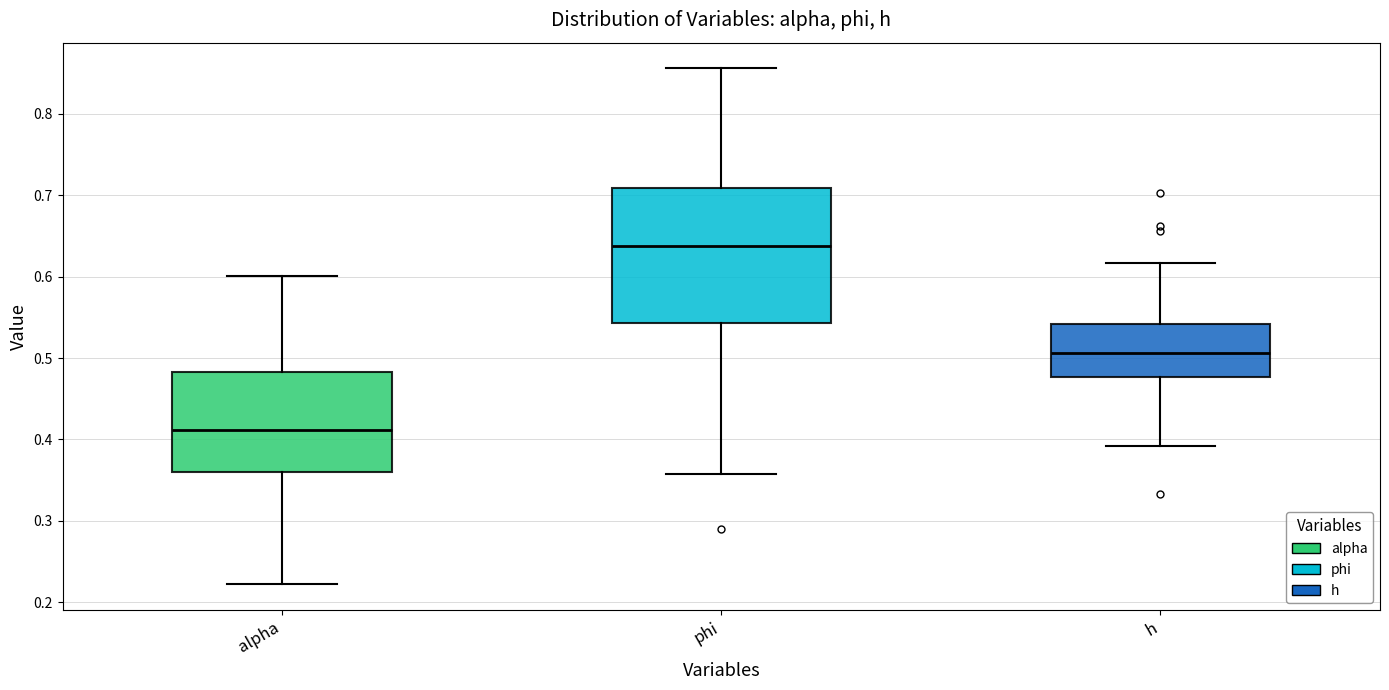

Where does the upper whisker of the box for phi end on the y-axis? The values are not printed on the chart, so give them approximately, as read against the axis.

0.86